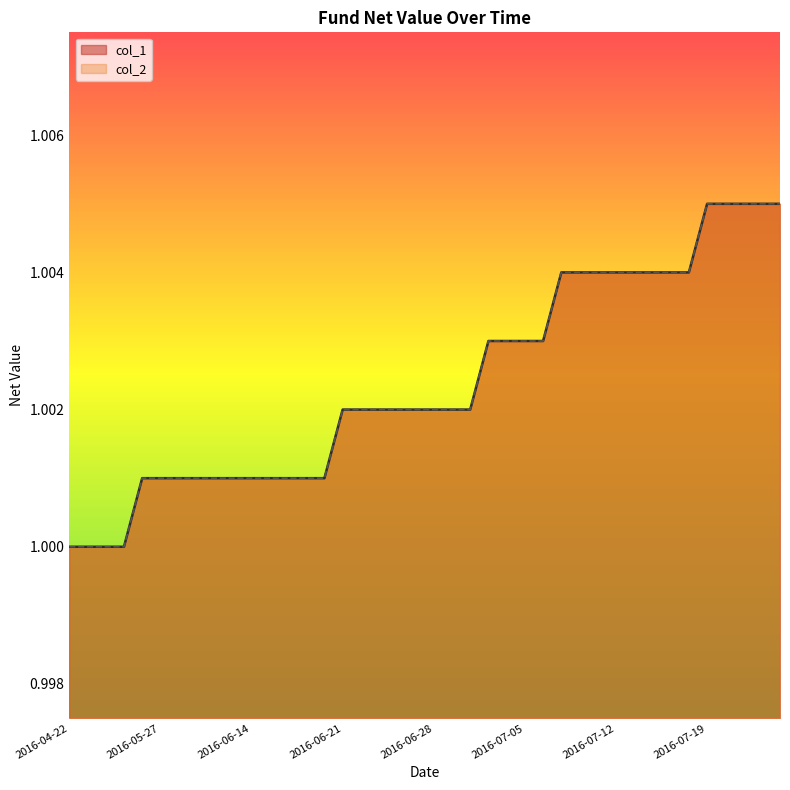

Reading right to left, transcribe all the data shown in this chart.

col_1: 1.0	1.0	1.0	1.0	1.0	1.0	1.0	1.0	1.0	1.0	1.0	1.0	1.0	1.0	1.0	1.0	1.0	1.0	1.0	1.0	1.0	1.0	1.0	1.0	1.0	1.0	1.0	1.0	1.0	1.0	1.0	1.0	1.0	1.0	1.0	1.0	1.0	1.0	1.0	1.0
col_2: 1.0	1.0	1.0	1.0	1.0	1.0	1.0	1.0	1.0	1.0	1.0	1.0	1.0	1.0	1.0	1.0	1.0	1.0	1.0	1.0	1.0	1.0	1.0	1.0	1.0	1.0	1.0	1.0	1.0	1.0	1.0	1.0	1.0	1.0	1.0	1.0	1.0	1.0	1.0	1.0